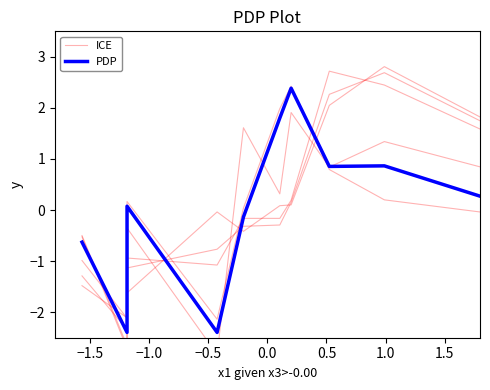

List the series in order of their overall mean, lowest first.

PDP, ICE